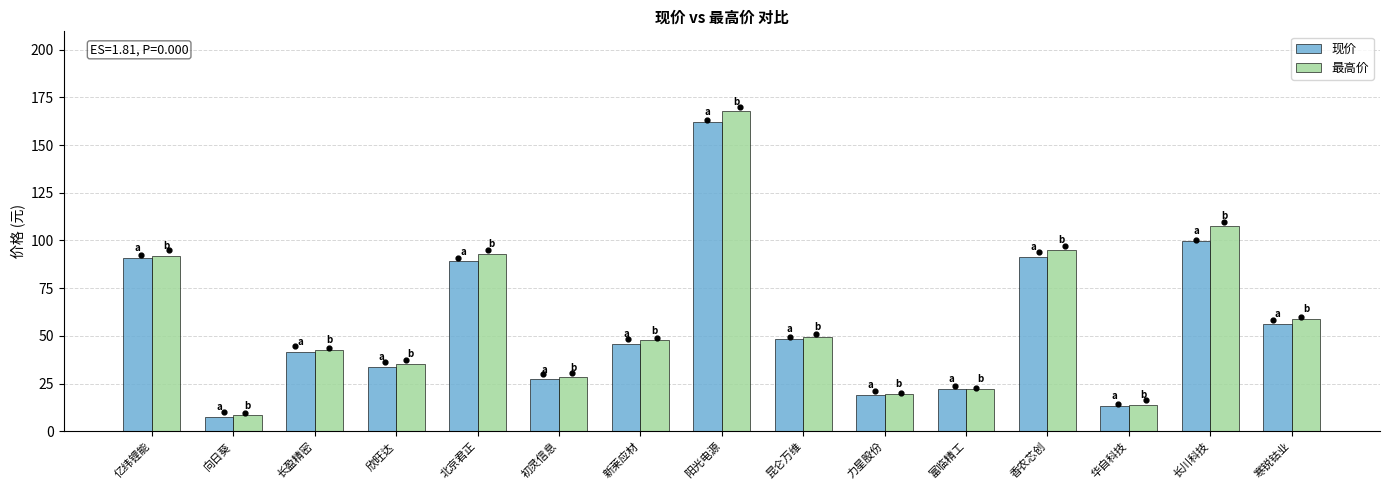

At which category is the sum across all series the highest?

阳光电源